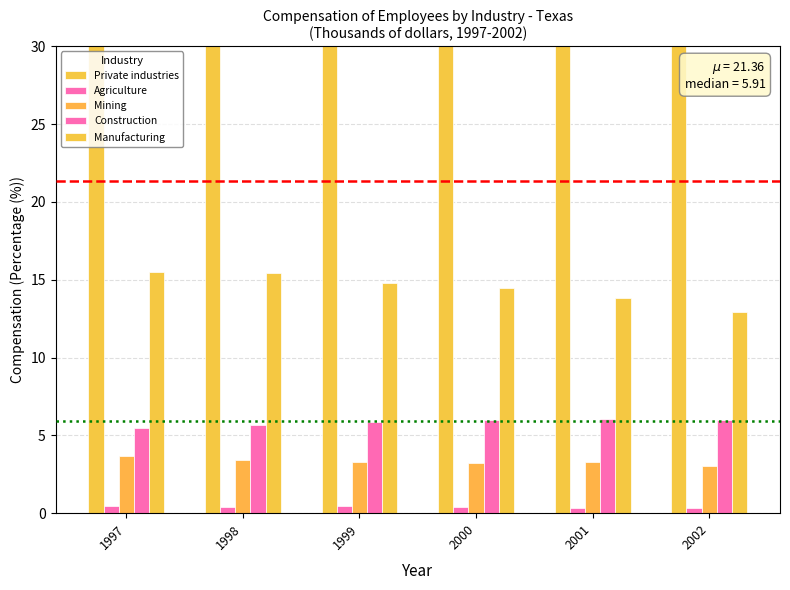

Reading left to right, list all the values displayed in this chart.

Private industries: 1997=82.2	1998=83.0	1999=83.1	2000=83.4	2001=82.9	2002=81.7
Agriculture: 1997=0.4	1998=0.4	1999=0.4	2000=0.4	2001=0.4	2002=0.3
Mining: 1997=3.7	1998=3.4	1999=3.3	2000=3.2	2001=3.3	2002=3.1
Construction: 1997=5.5	1998=5.7	1999=5.8	2000=6.0	2001=6.1	2002=6.0
Manufacturing: 1997=15.5	1998=15.4	1999=14.8	2000=14.5	2001=13.8	2002=13.0